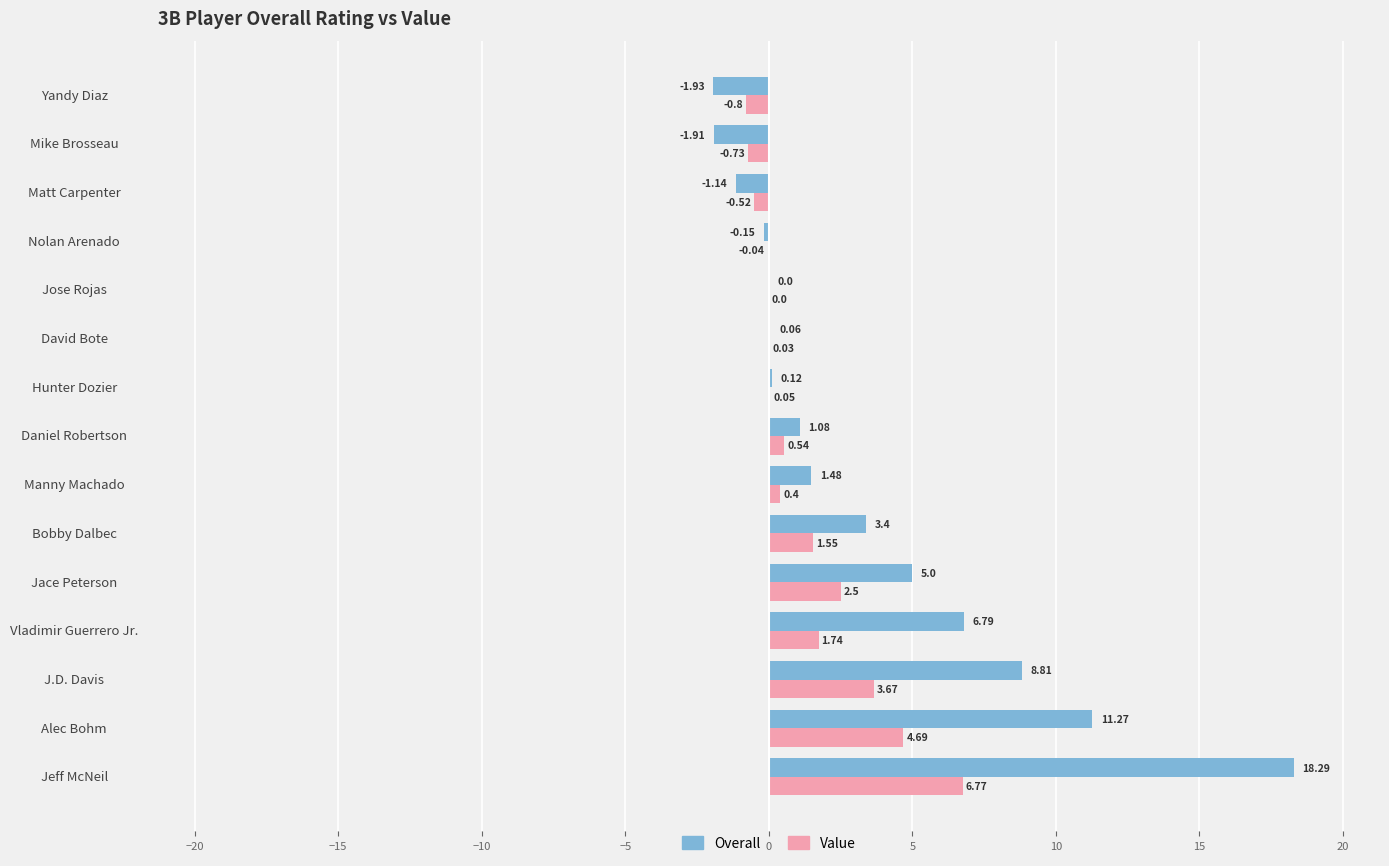

What is the sum of all Value values?

19.9